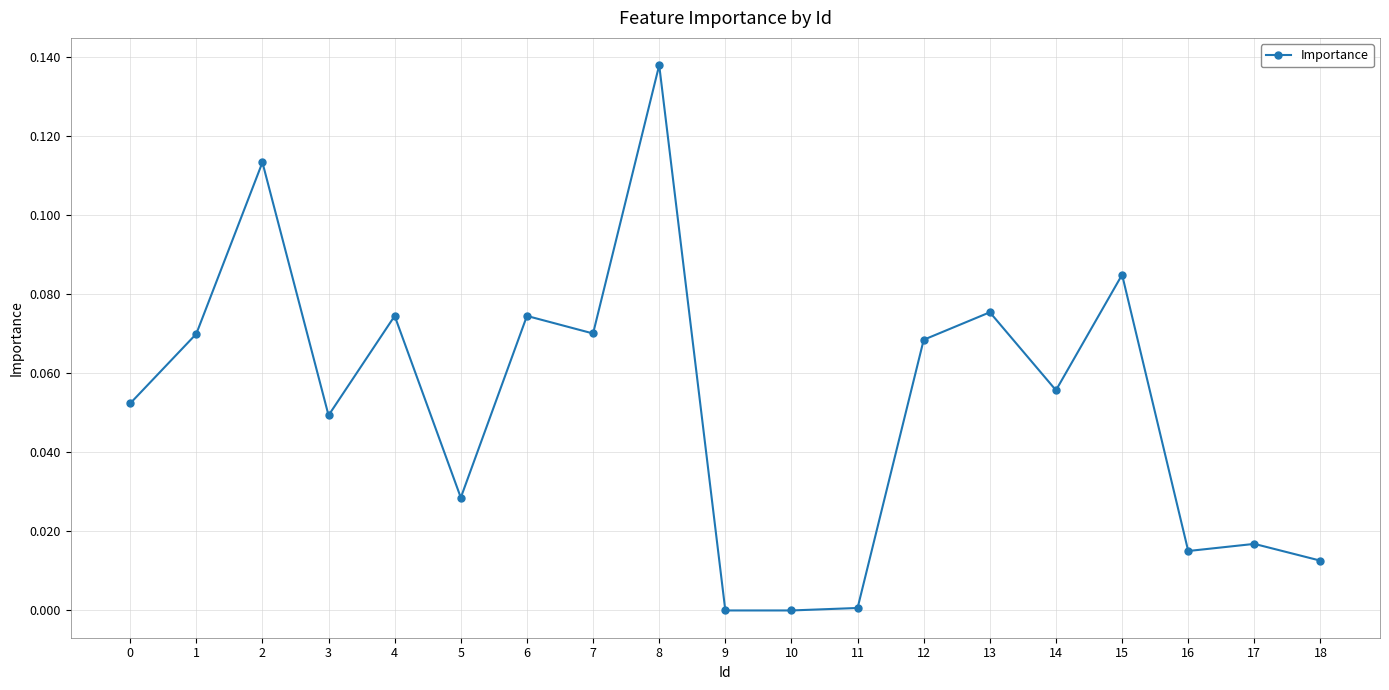

Which label corresponds to the largest value in the chart?

8